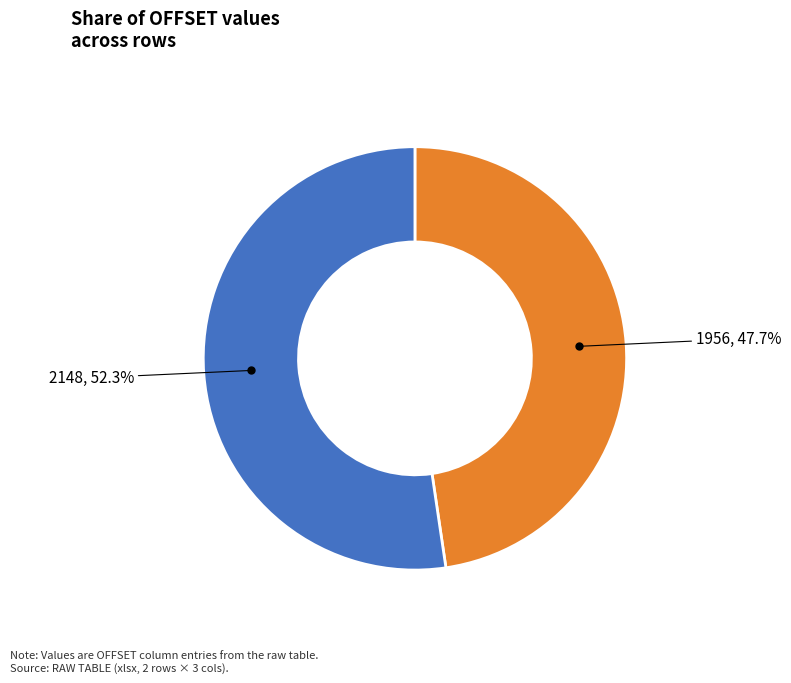

Is there a majority slice in this chart?

Yes